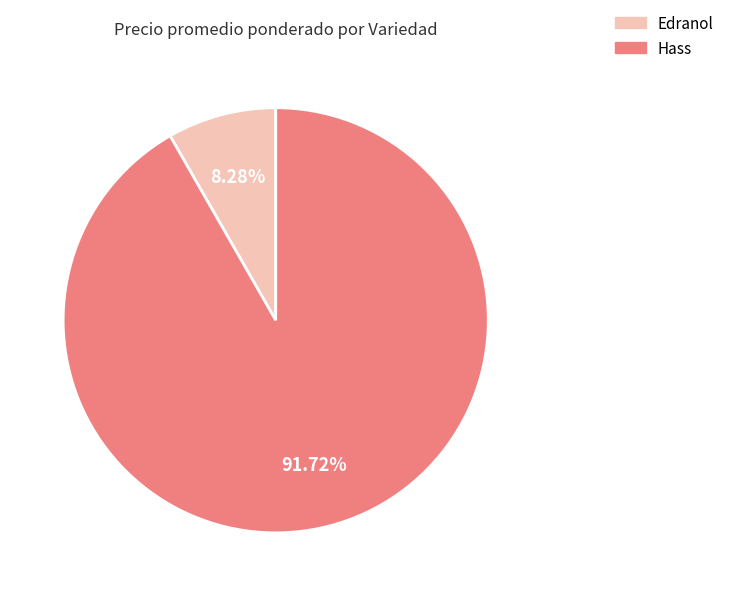

Is the sum of Edranol and Hass greater than half?

Yes